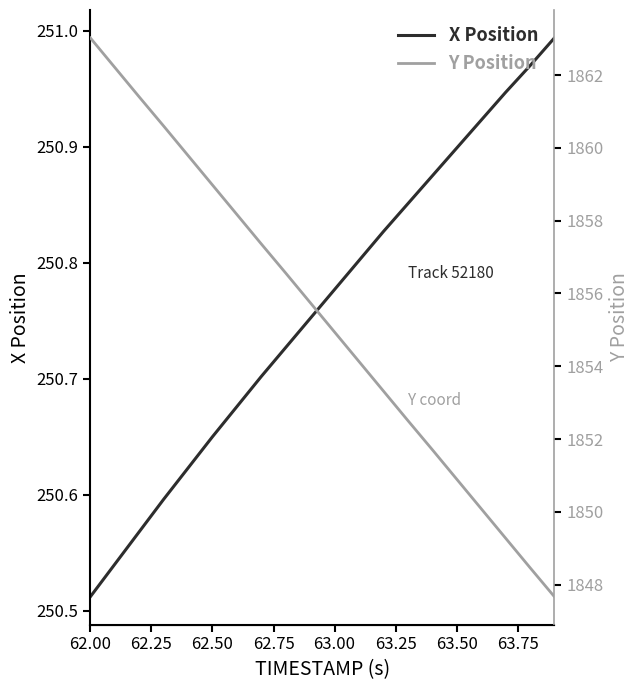

At how many categories does at least one series exceed 1055?

20